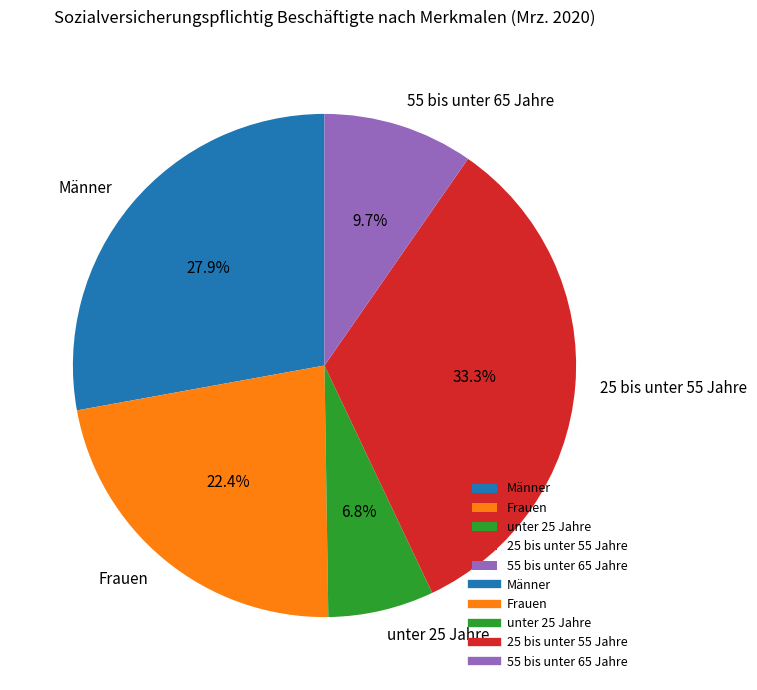

Which has a higher value, Frauen or 25 bis unter 55 Jahre?

25 bis unter 55 Jahre